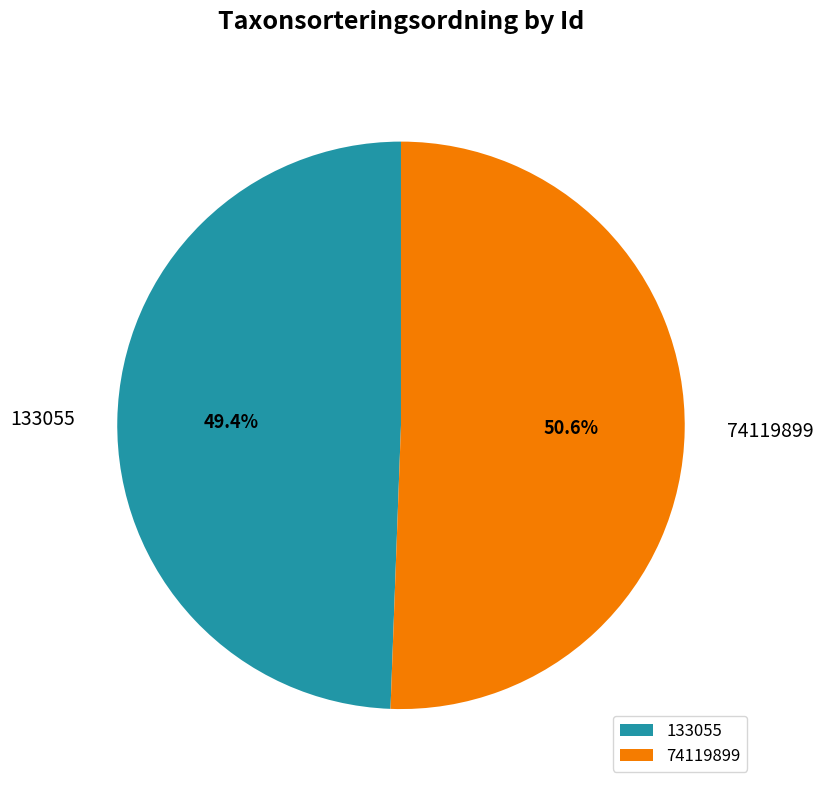

Is it true that 74119899 is 57% of the pie?

False